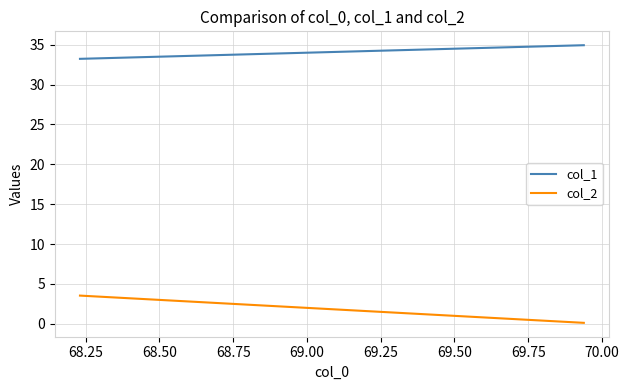

True or false: col_1 and col_2 cross at least once.

False